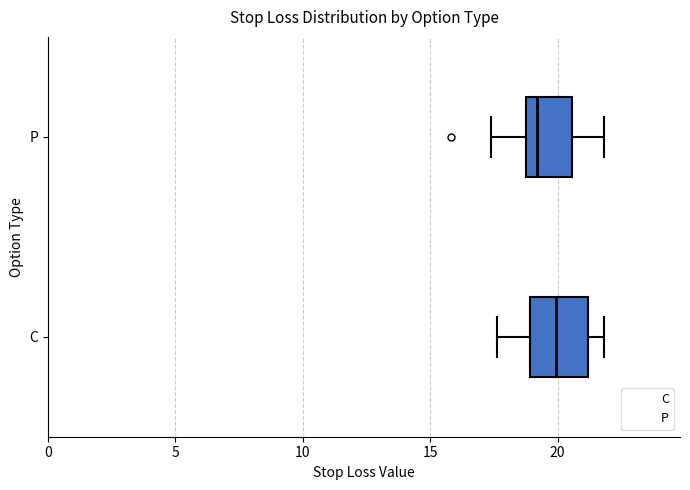

Reading bottom to top, transcribe this box plot: for each box, give where its median line is, the range the box spans, and where its two whiskers end, as read against the x-axis. The values are not printed on the chart, so give them approximately, as read against the axis.

C: median 20.0, box 19.0 to 21.0, whiskers 17.5 to 22.0
P: median 19.0 (just right of the box's left edge), box 19.0 to 20.5, whiskers 17.5 to 22.0